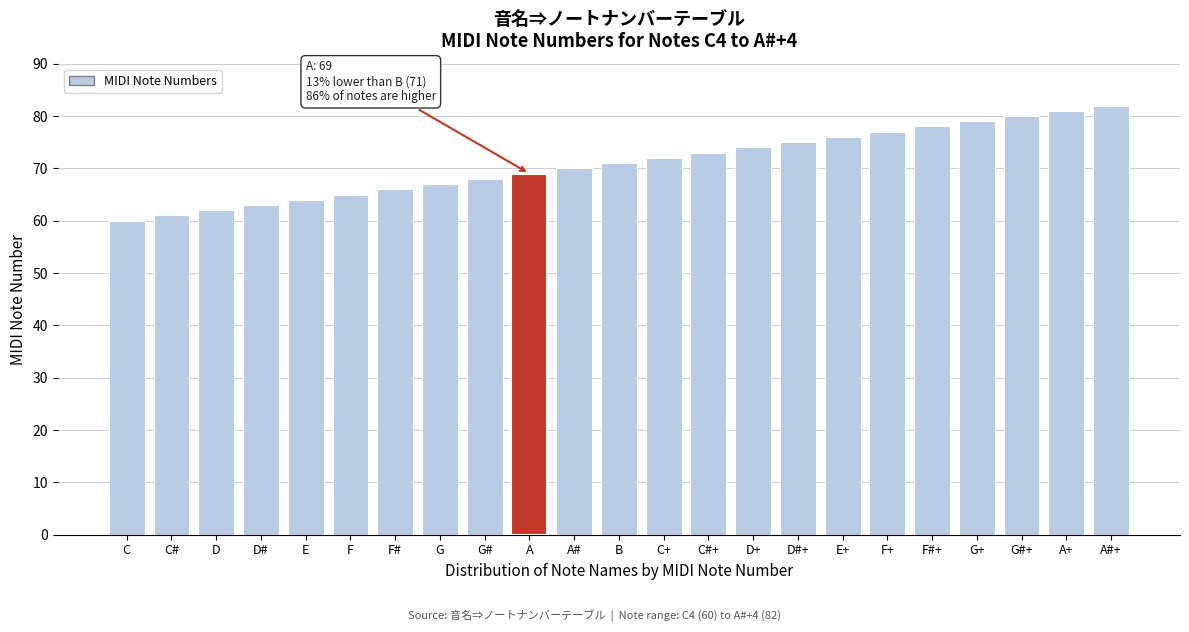

Reading left to right, what are all the values shown in this chart?

C=60	C#=61	D=62	D#=63	E=64	F=65	F#=66	G=67	G#=68	A=69	A#=70	B=71	C+=72	C#+=73	D+=74	D#+=75	E+=76	F+=77	F#+=78	G+=79	G#+=80	A+=81	A#+=82